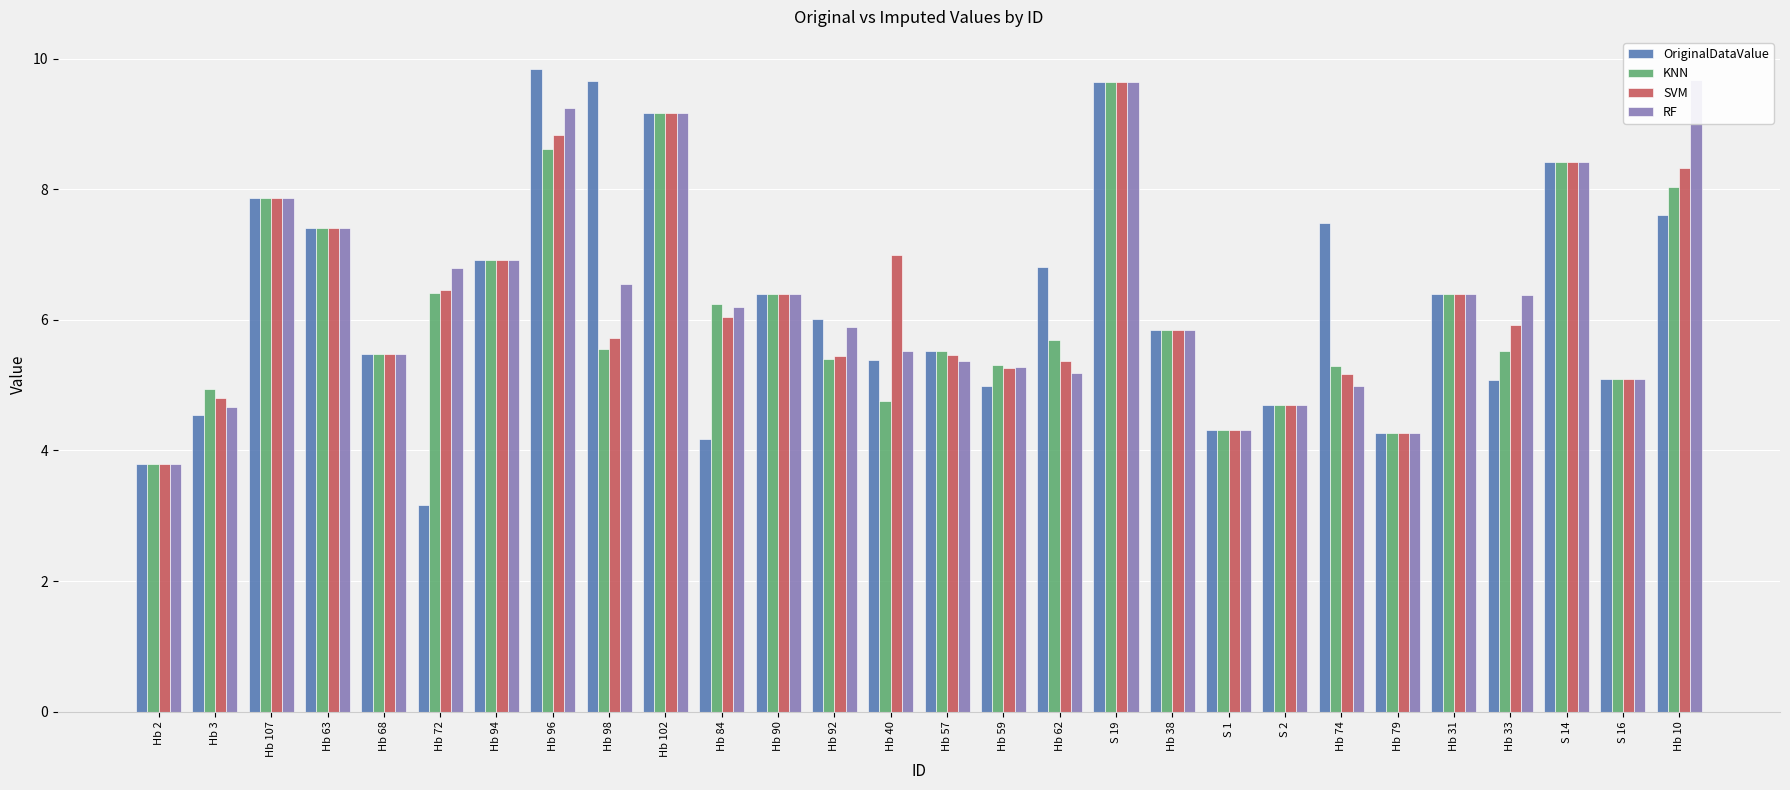

What is the difference between the second highest and minimum values in the SVM series?

5.4